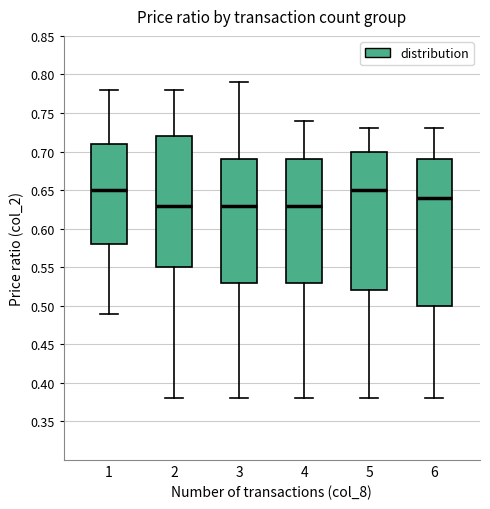

Which box is the tallest, from its lower edge to its upper edge?

6